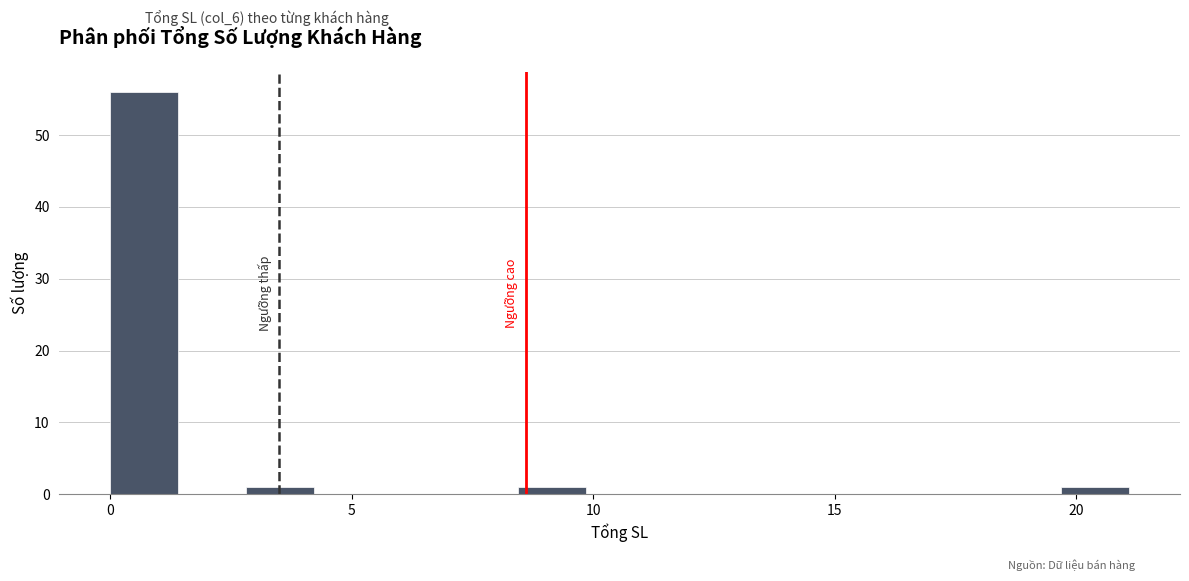

Around what value on the x-axis is the tallest bar? Give the approximate position of its centre, as read against the axis.

0.5